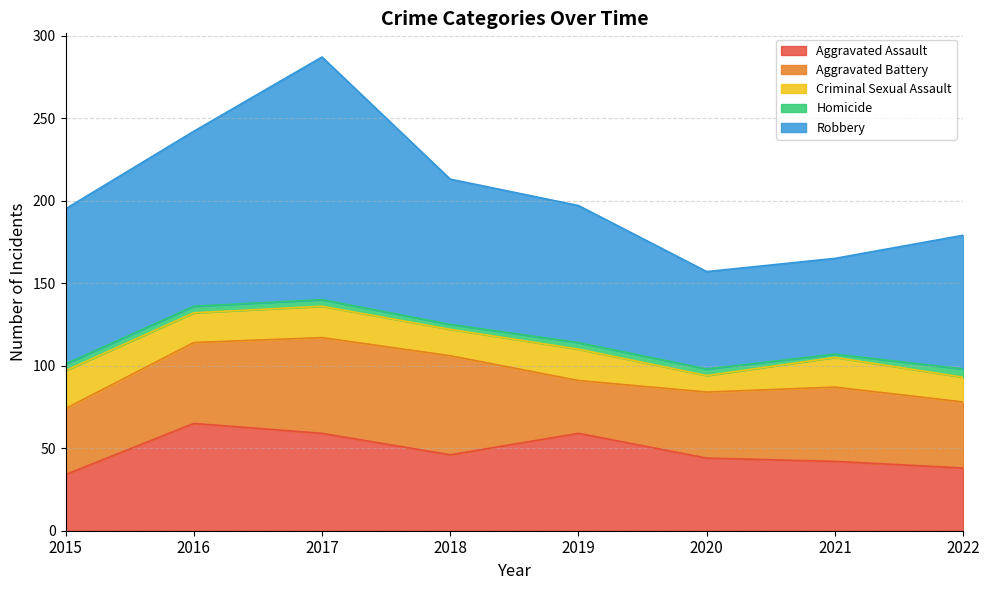

Where does the Homicide series first go above 4?

2022